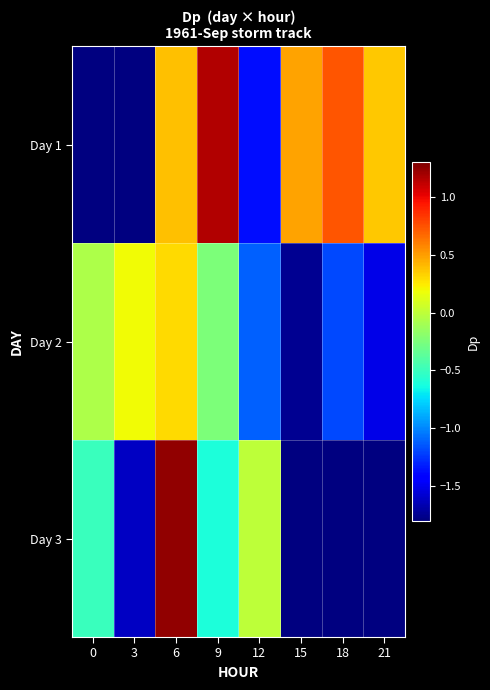

At which category does the chart reach its peak across all series?

6